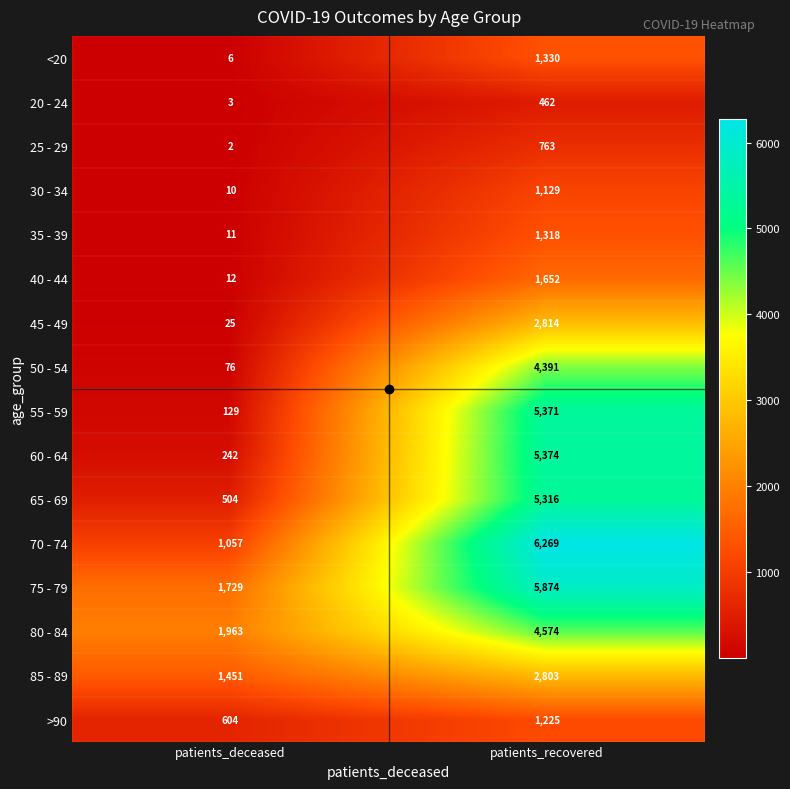

What is the total value across all series at patients_recovered?

50665